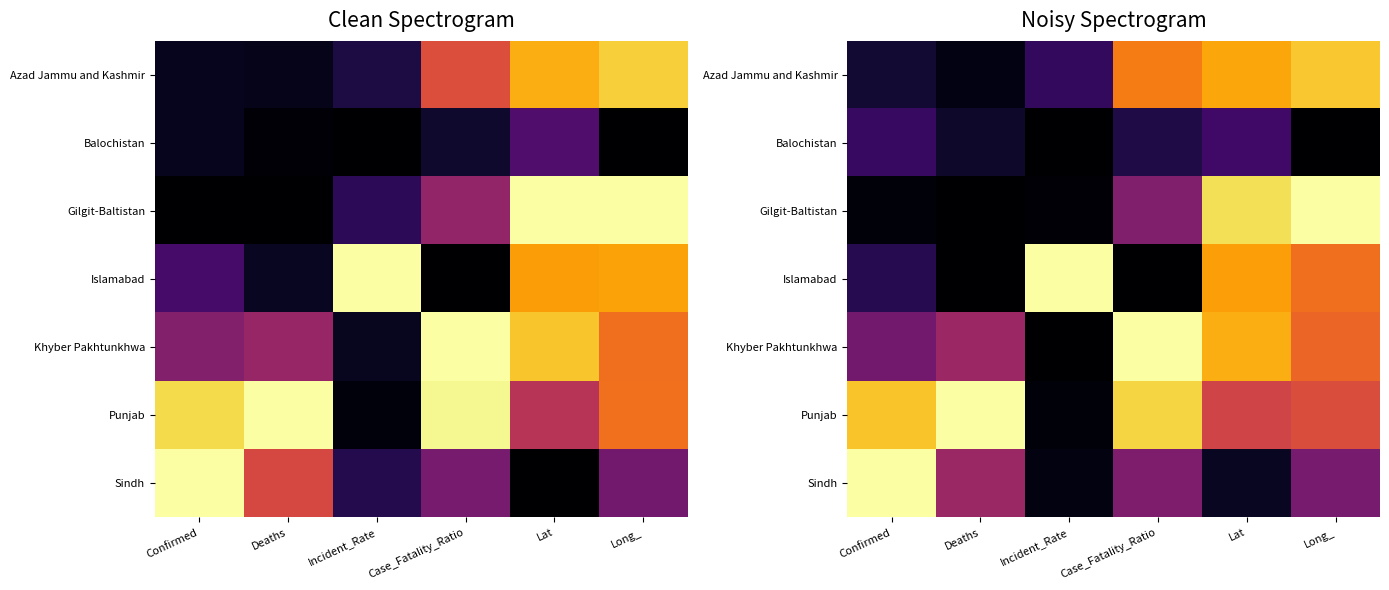

The value of Azad Jammu and Kashmir at Long_ is 0.4. True or false?

False